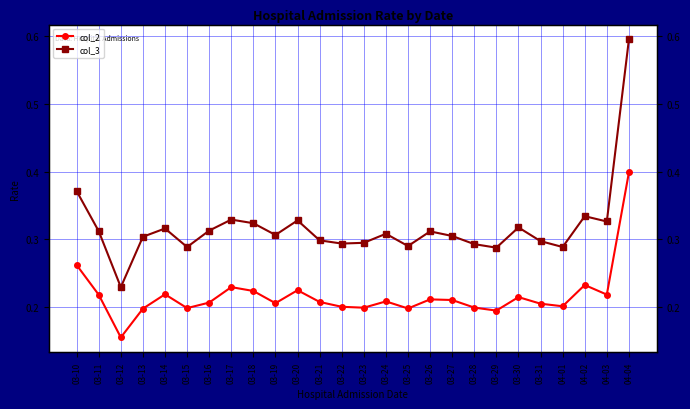

Reading right to left, extract all data points from this chart.

col_2: 04-04=0.4	04-03=0.2	04-02=0.2	04-01=0.2	03-31=0.2	03-30=0.2	03-29=0.2	03-28=0.2	03-27=0.2	03-26=0.2	03-25=0.2	03-24=0.2	03-23=0.2	03-22=0.2	03-21=0.2	03-20=0.2	03-19=0.2	03-18=0.2	03-17=0.2	03-16=0.2	03-15=0.2	03-14=0.2	03-13=0.2	03-12=0.2	03-11=0.2	03-10=0.3
col_3: 04-04=0.6	04-03=0.3	04-02=0.3	04-01=0.3	03-31=0.3	03-30=0.3	03-29=0.3	03-28=0.3	03-27=0.3	03-26=0.3	03-25=0.3	03-24=0.3	03-23=0.3	03-22=0.3	03-21=0.3	03-20=0.3	03-19=0.3	03-18=0.3	03-17=0.3	03-16=0.3	03-15=0.3	03-14=0.3	03-13=0.3	03-12=0.2	03-11=0.3	03-10=0.4